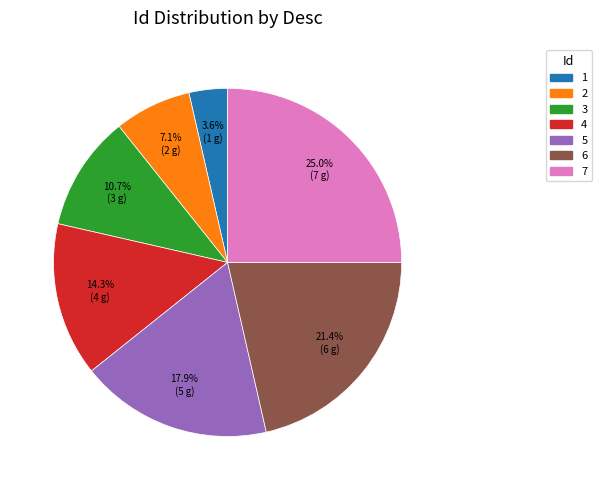

Is it true that 5 is 18% of the pie?

True